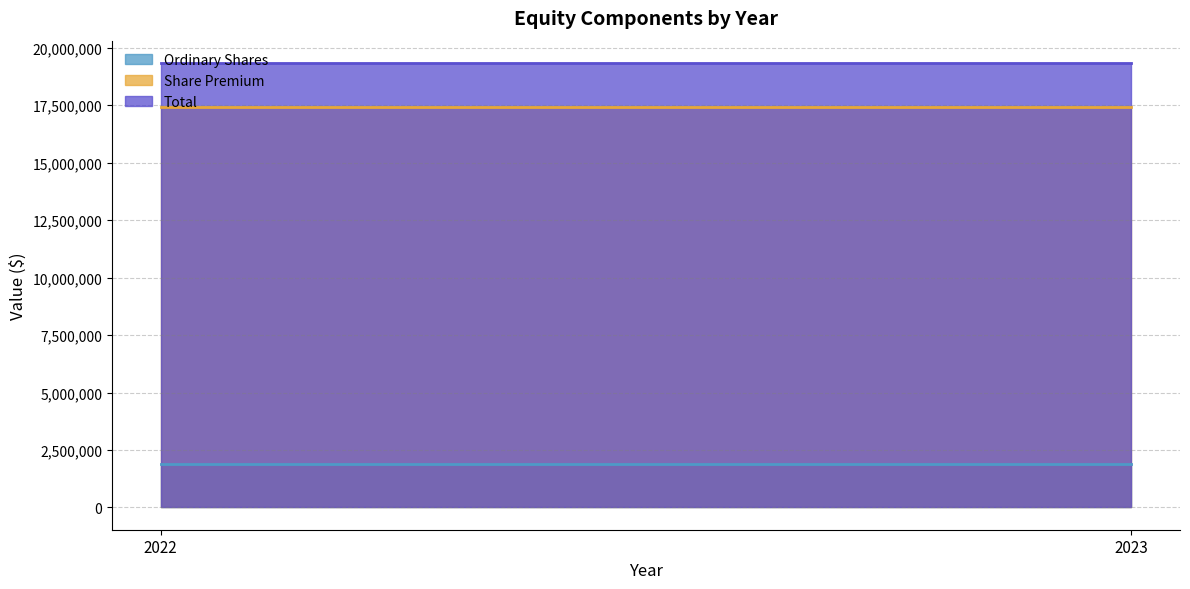

What is the difference between the highest and lowest values at 2023?

17435325